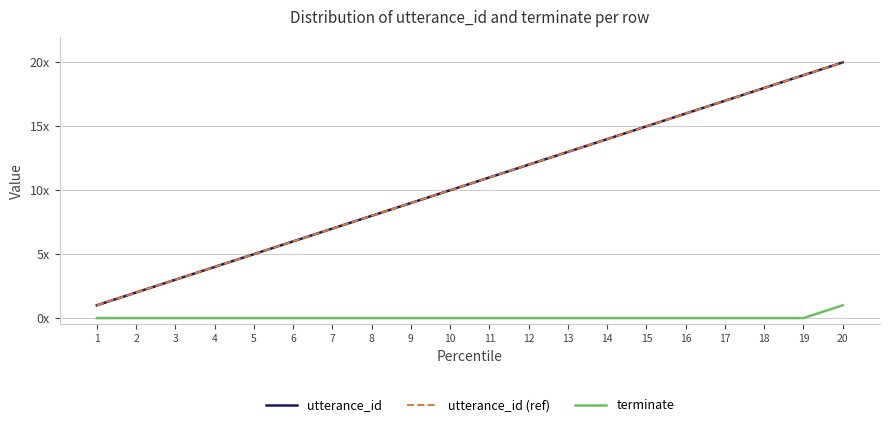

Reading right to left, extract all data points from this chart.

utterance_id: 20	19	18	17	16	15	14	13	12	11	10	9	8	7	6	5	4	3	2	1
utterance_id (ref): 20	19	18	17	16	15	14	13	12	11	10	9	8	7	6	5	4	3	2	1
terminate: 1	0	0	0	0	0	0	0	0	0	0	0	0	0	0	0	0	0	0	0